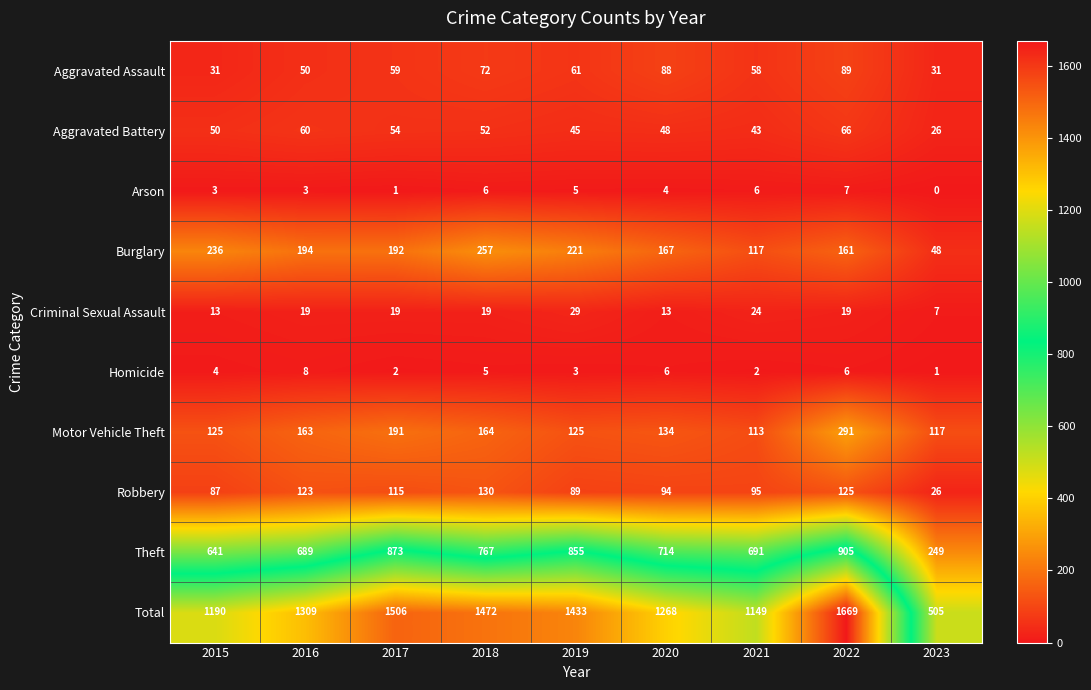

How many Aggravated Assault values are between 50 and 72?

5